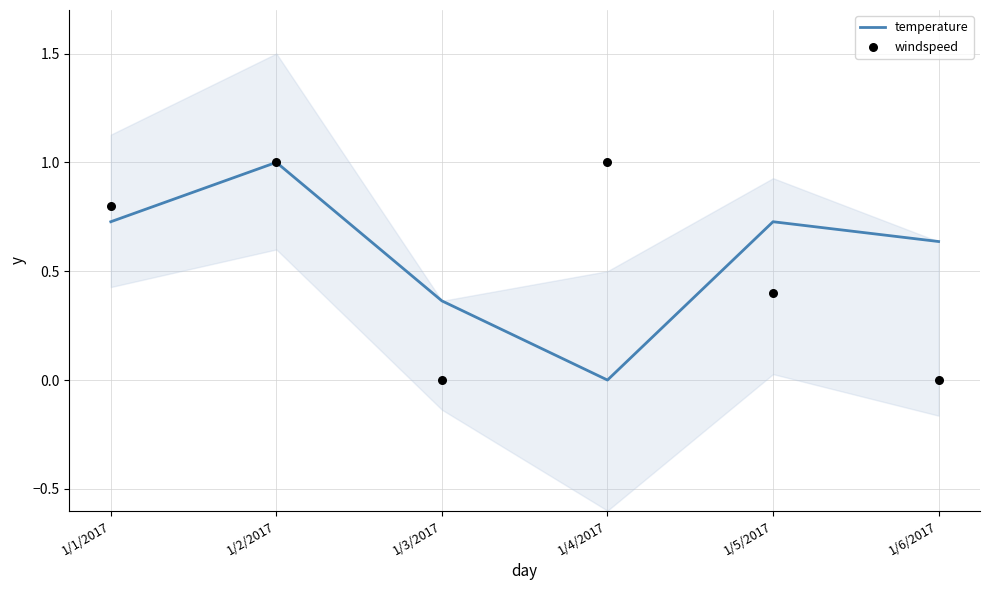

At how many categories does at least one series exceed 0?

6